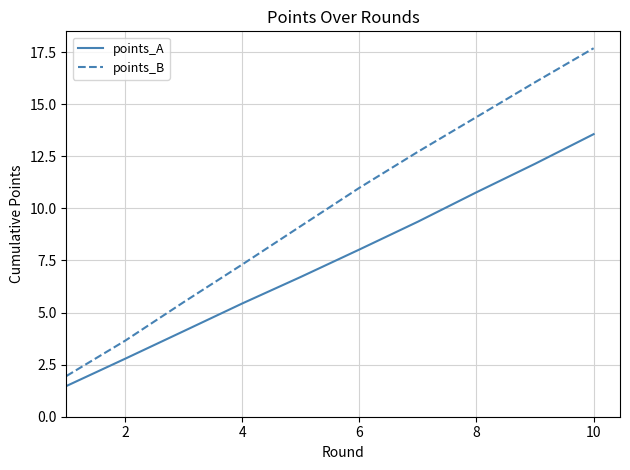

What is the maximum value for points_A?

13.6